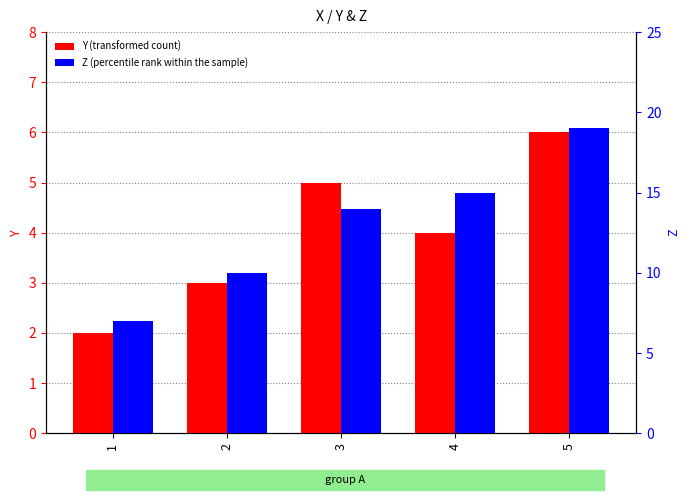

What is the difference between the highest and lowest values at 4?

11